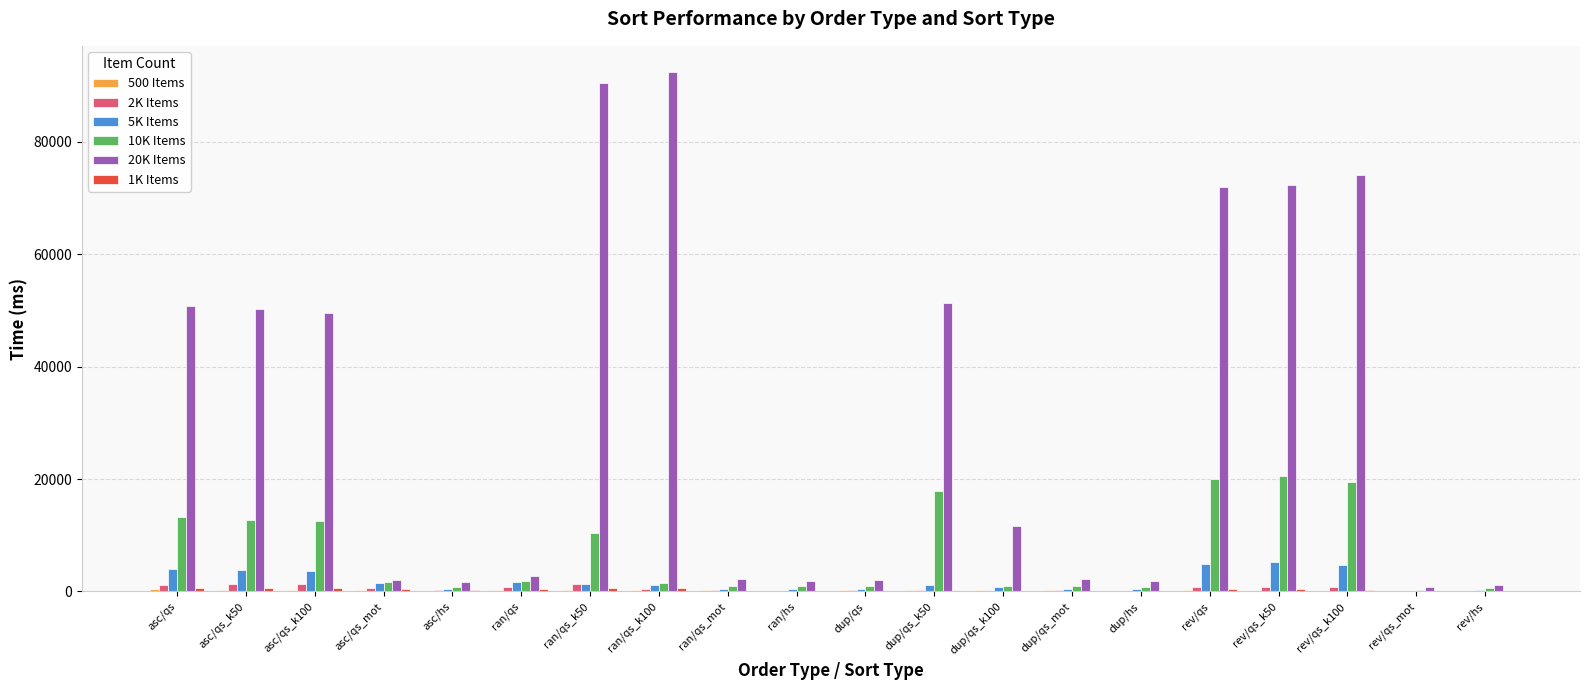

Which series has the largest total across all categories?

20K Items